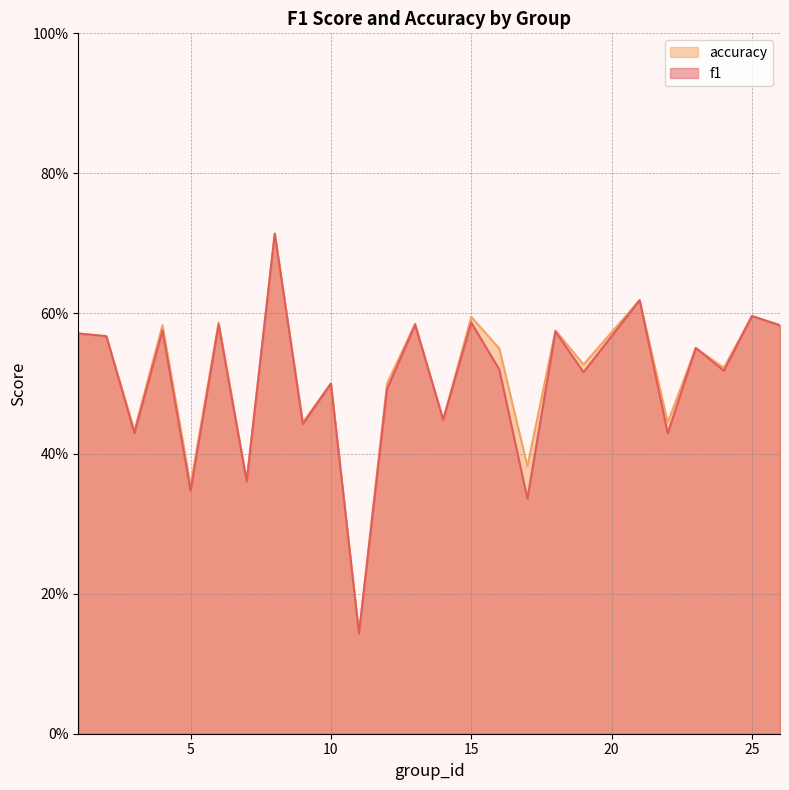

Reading left to right, transcribe all the data shown in this chart.

f1: 1=0.6	2=0.6	3=0.4	4=0.6	5=0.3	6=0.6	7=0.4	8=0.7	9=0.4	10=0.5	11=0.1	12=0.5	13=0.6	14=0.4	15=0.6	16=0.5	17=0.3	18=0.6	19=0.5	21=0.6	22=0.4	23=0.6	24=0.5	25=0.6	26=0.6
accuracy: 1=0.6	2=0.6	3=0.4	4=0.6	5=0.4	6=0.6	7=0.4	8=0.7	9=0.4	10=0.5	11=0.1	12=0.5	13=0.6	14=0.4	15=0.6	16=0.6	17=0.4	18=0.6	19=0.5	21=0.6	22=0.4	23=0.6	24=0.5	25=0.6	26=0.6